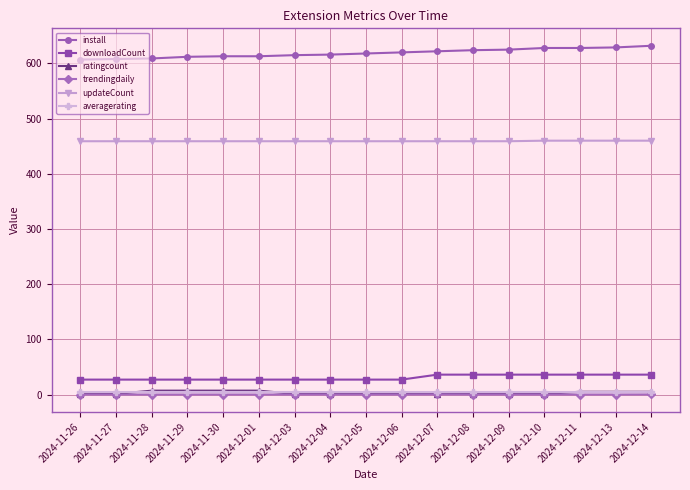

What is the label of the 6th point from the right?

2024-12-08